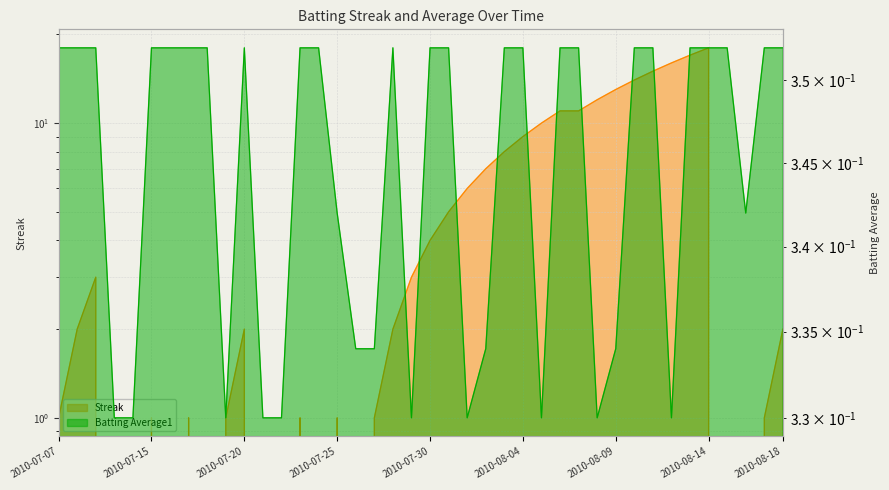

What is the value of the Batting Average1 point at the 39th from the left?

0.4